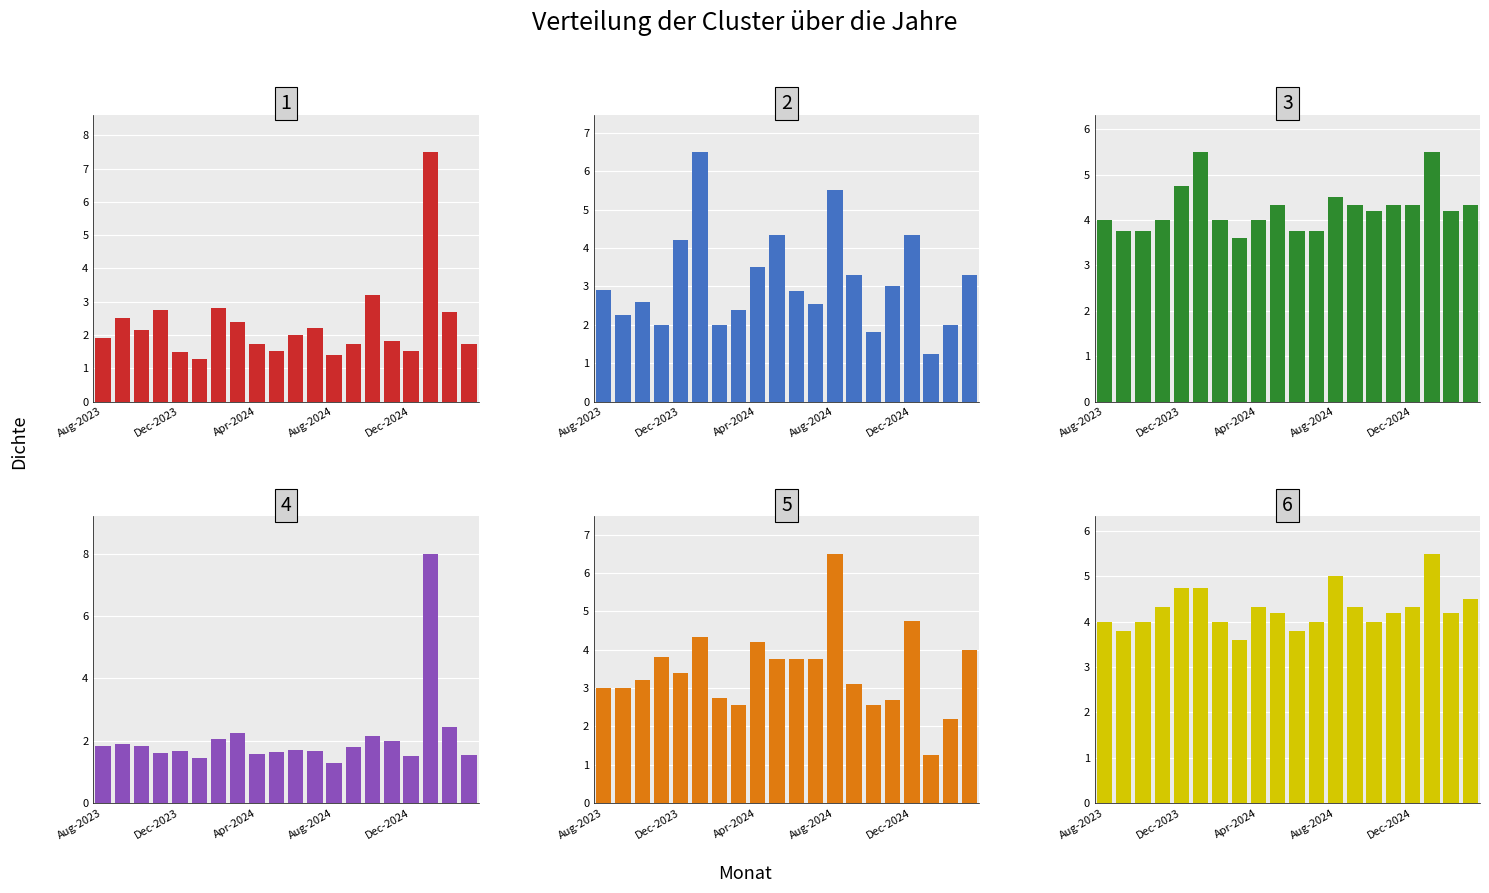

Reading right to left, what are all the values shown in this chart?

oddH_op: 1.7	2.7	7.5	1.5	1.8	3.2	1.7	1.4	2.2	2.0	1.5	1.7	2.4	2.8	1.3	1.5	2.8	2.1	2.5	1.9
oddA_op: 3.3	2.0	1.2	4.3	3.0	1.8	3.3	5.5	2.5	2.9	4.3	3.5	2.4	2.0	6.5	4.2	2.0	2.6	2.2	2.9
oddD_op: 4.3	4.2	5.5	4.3	4.3	4.2	4.3	4.5	3.8	3.8	4.3	4.0	3.6	4.0	5.5	4.8	4.0	3.8	3.8	4.0
oddH: 1.6	2.5	8.0	1.5	2.0	2.1	1.8	1.3	1.7	1.7	1.6	1.6	2.2	2.0	1.4	1.7	1.6	1.8	1.9	1.8
oddA: 4.0	2.2	1.2	4.8	2.7	2.5	3.1	6.5	3.8	3.8	3.8	4.2	2.5	2.8	4.3	3.4	3.8	3.2	3.0	3.0
oddD: 4.5	4.2	5.5	4.3	4.2	4.0	4.3	5.0	4.0	3.8	4.2	4.3	3.6	4.0	4.8	4.8	4.3	4.0	3.8	4.0